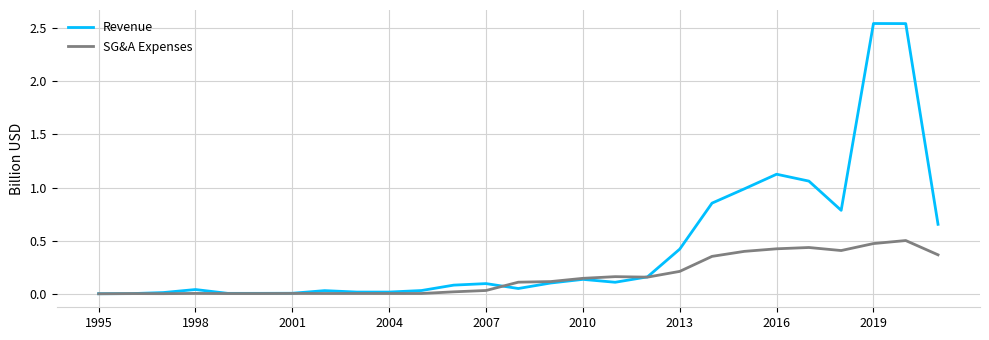

What is the maximum value for SG&A Expenses?

0.5